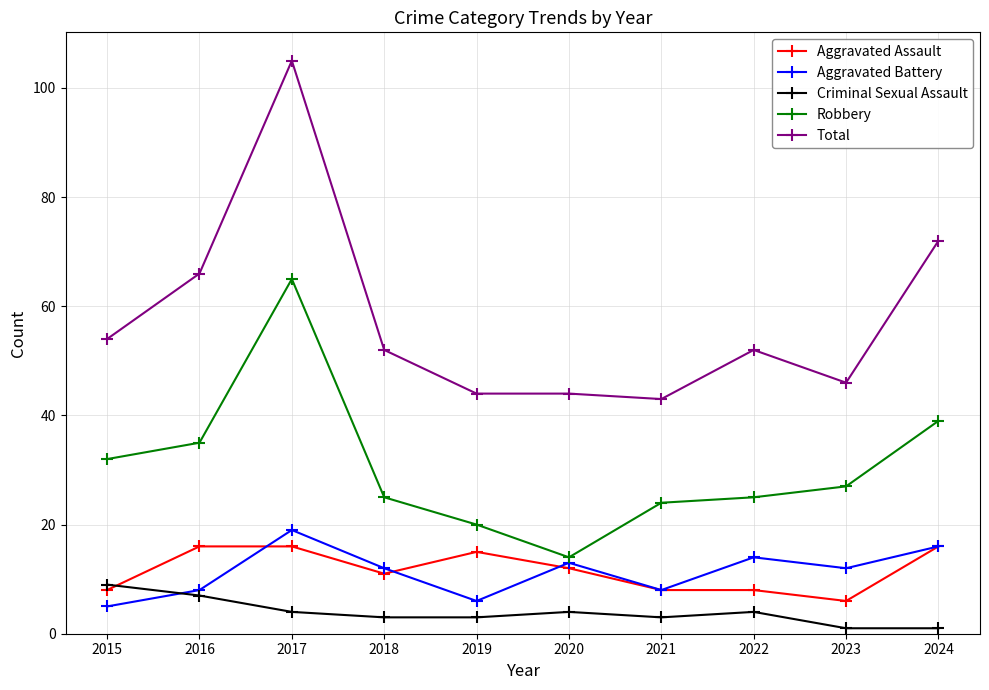

How many distinct data groups are displayed?

5